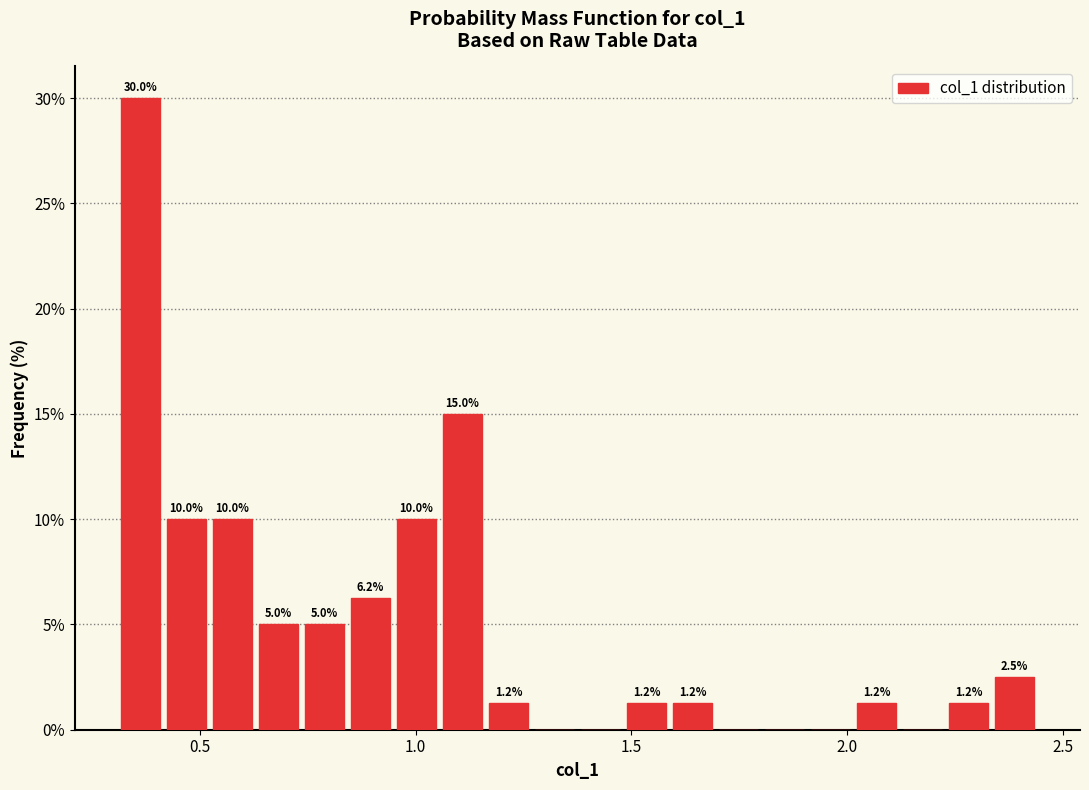

Around what value on the x-axis is the tallest bar? Give the approximate position of its centre, as read against the axis.

0.35